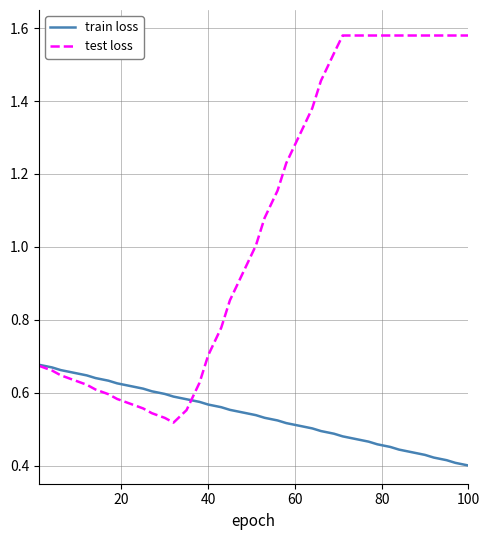

Which series has the widest spread of values?

test loss